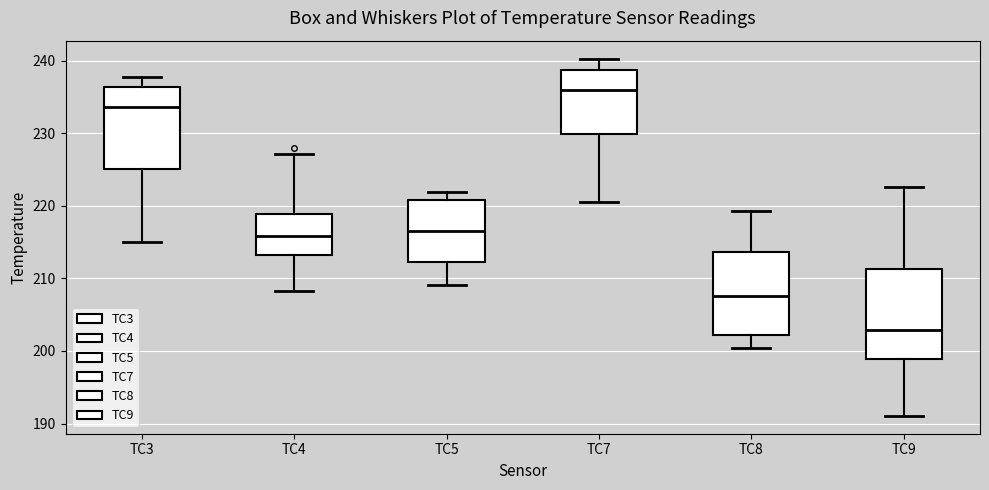

Reading left to right, read every box against the y-axis: the position of its median line, the range the box covers, and the ends of its whiskers. The values are not printed on the chart, so give them approximately, as read against the axis.

TC3: median 234, box 225 to 236, whiskers 215 to 238
TC4: median 216, box 213 to 219, whiskers 208 to 227
TC5: median 217, box 212 to 221, whiskers 209 to 222
TC7: median 236, box 230 to 239, whiskers 220 to 240
TC8: median 208, box 202 to 214, whiskers 200 to 219
TC9: median 203, box 199 to 211, whiskers 191 to 223